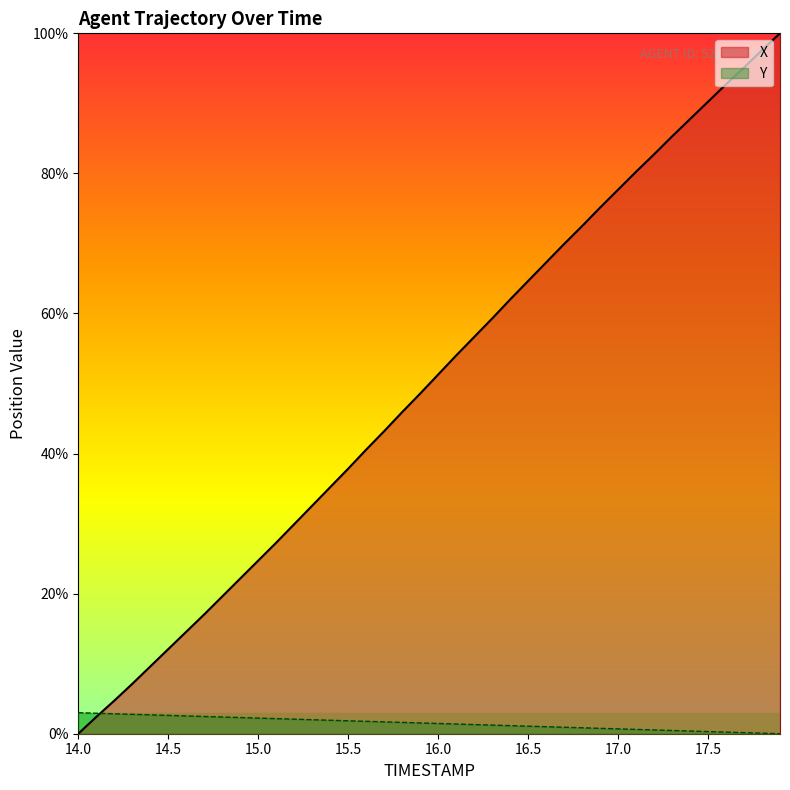

What is the value of the X point at the 13th from the left?

29.9